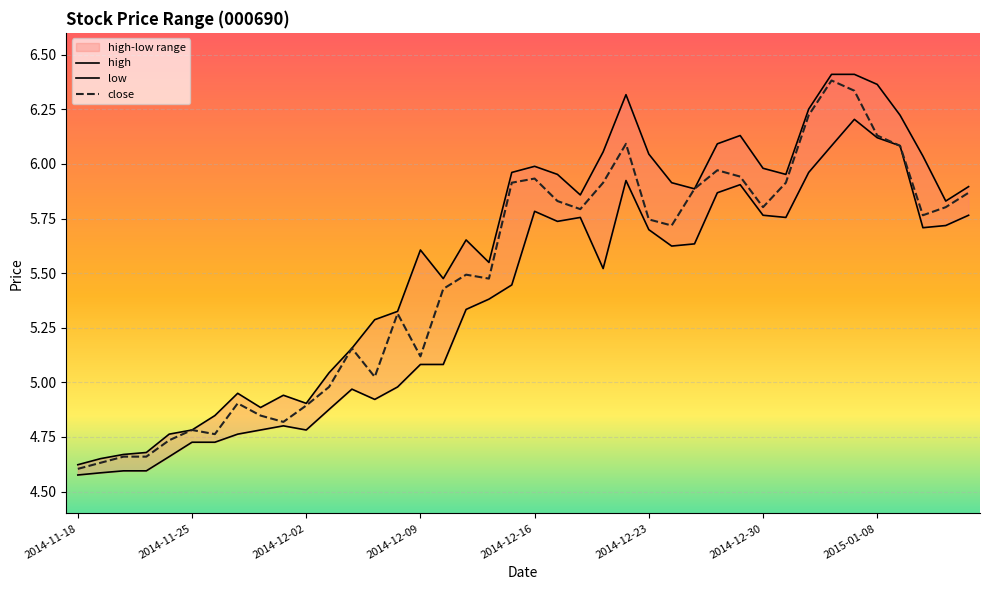

What is the maximum value for low?

6.2